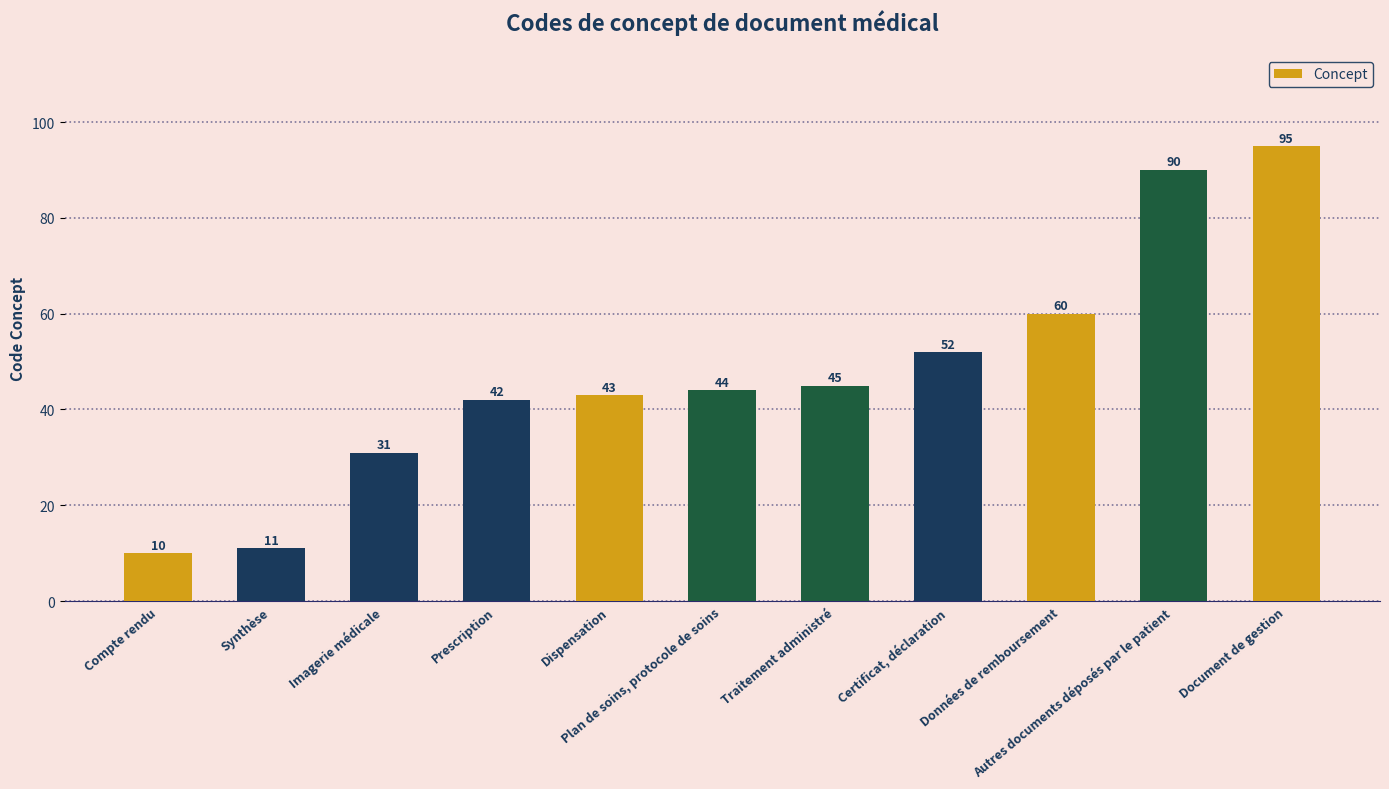

What position from the right is Prescription?

8